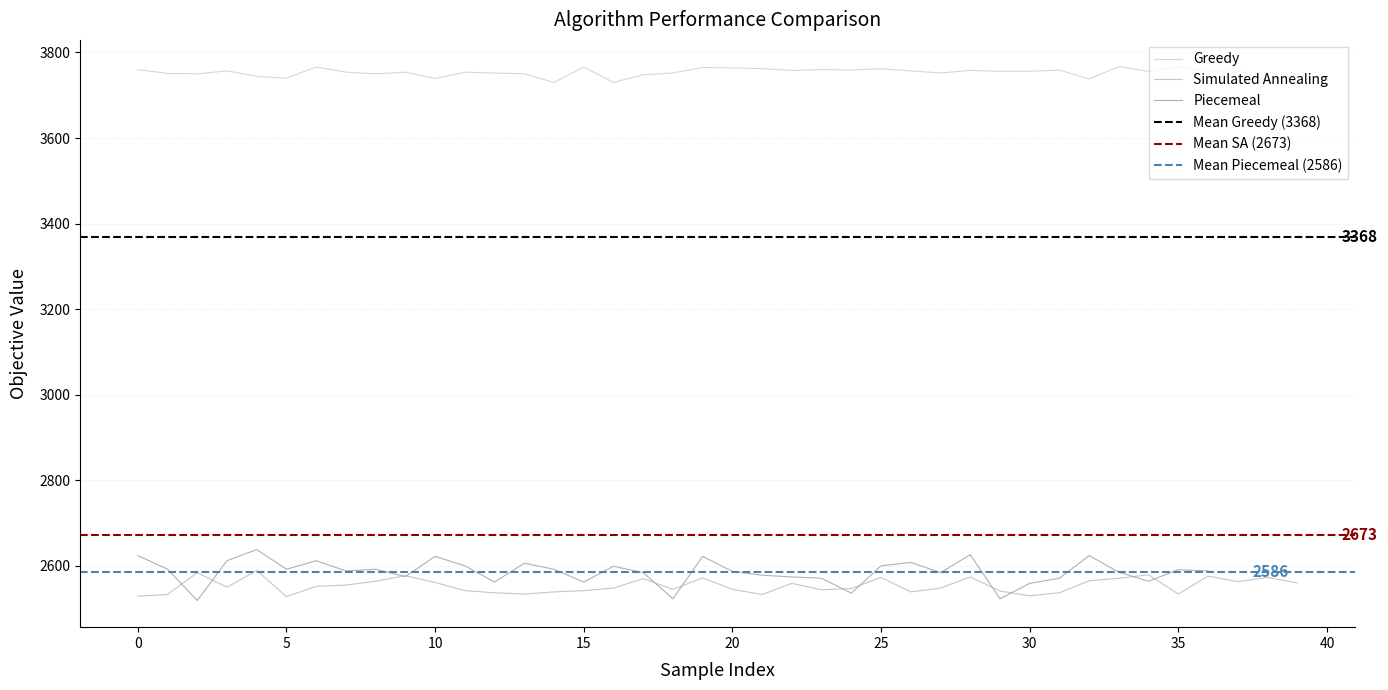

What is the maximum value for Greedy?

3767